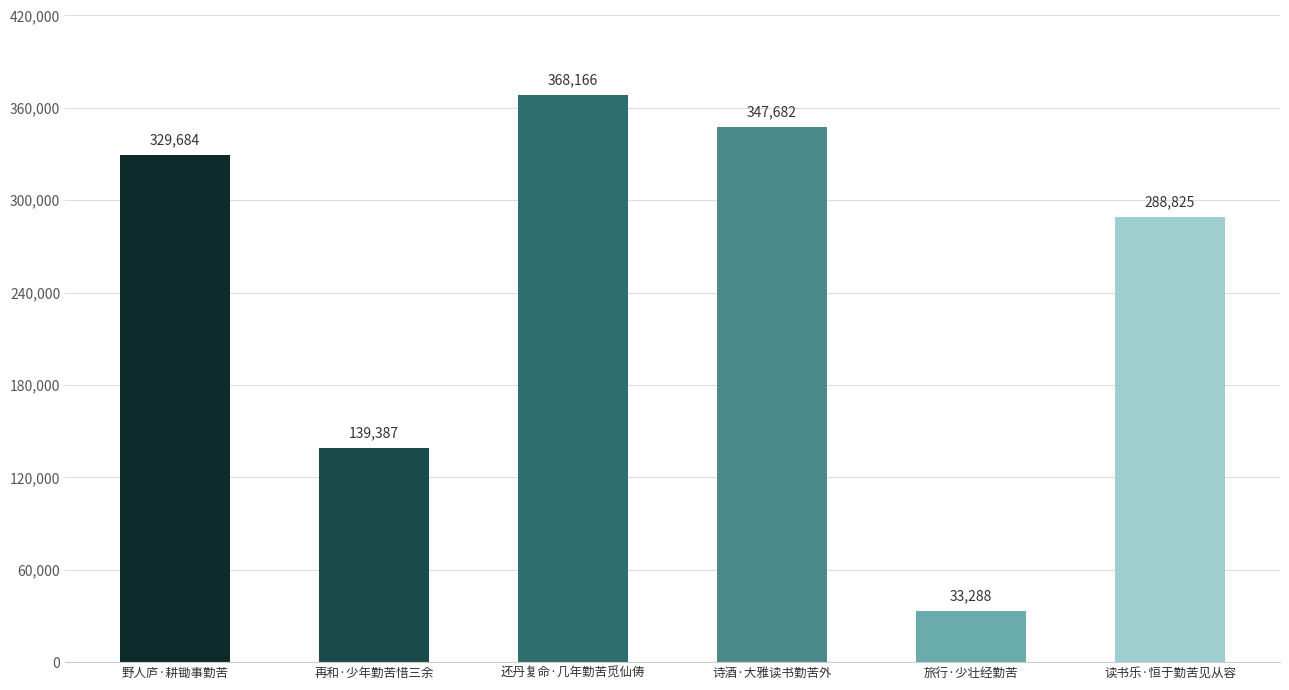

What is the ratio of the value at 还丹复命·几年勤苦觅仙俦 to the value at 旅行·少壮经勤苦?

11.1